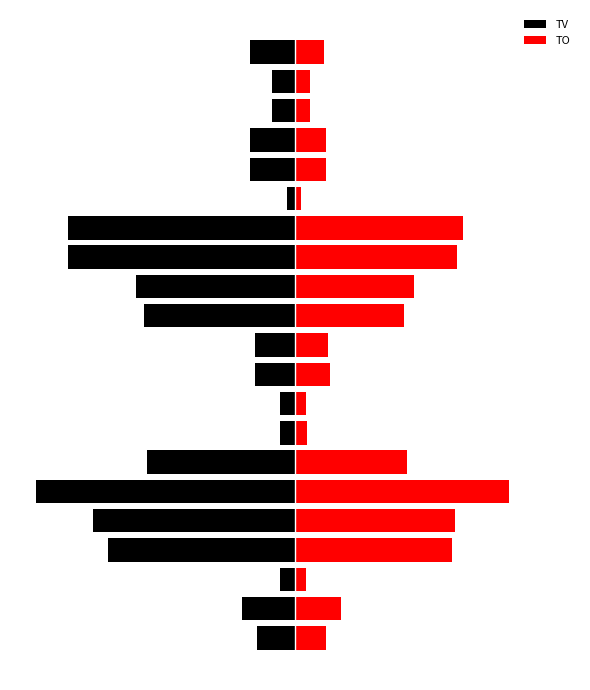

Reading left to right, what are all the values shown in this chart?

TV: 0=-50000	1=-70000	2=-20000	3=-247000	4=-267000	5=-343000	6=-196000	7=-20000	8=-20000	9=-53000	10=-53000	11=-200000	12=-210000	13=-300000	14=-300000	15=-10000	16=-60000	17=-60000	18=-30000	19=-30000	20=-60000
TO: 0=41000	1=61000	2=15200	3=207480	4=211260	5=283710	6=148910	7=16200	8=14800	9=46110	10=43460	11=144000	12=157400	13=215000	14=222600	15=7500	16=41100	17=41400	18=20400	19=20100	20=37800